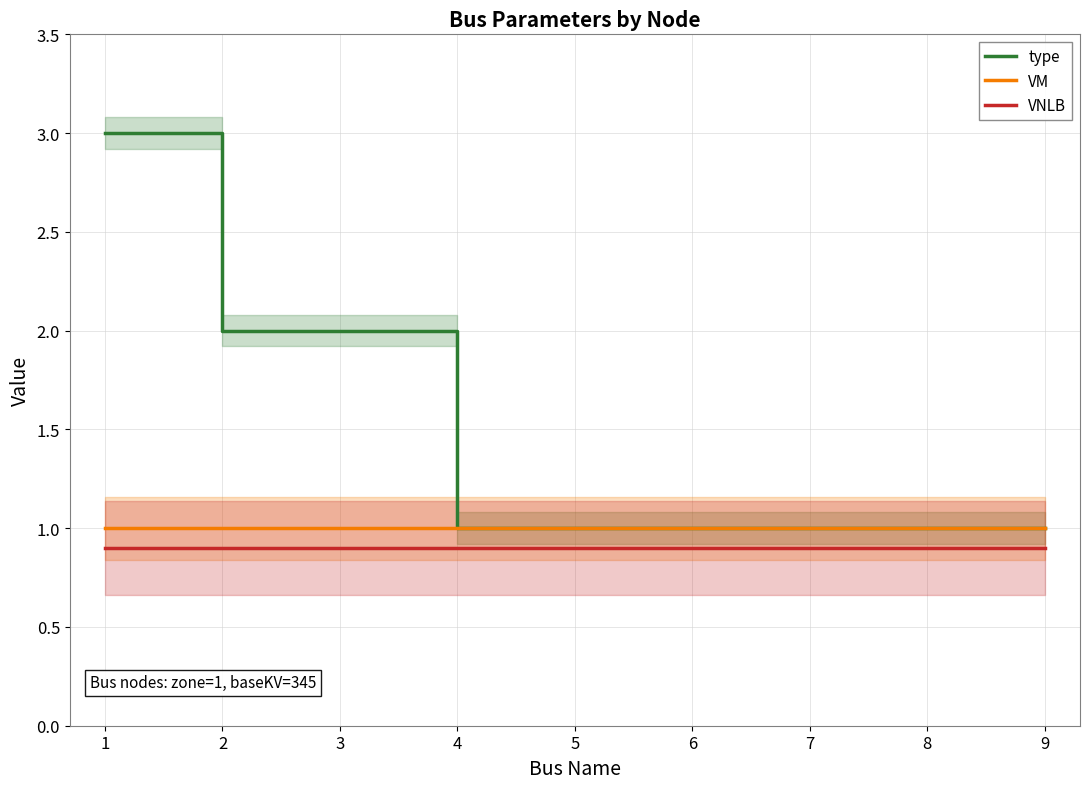

True or false: type and VNLB cross at least once.

False